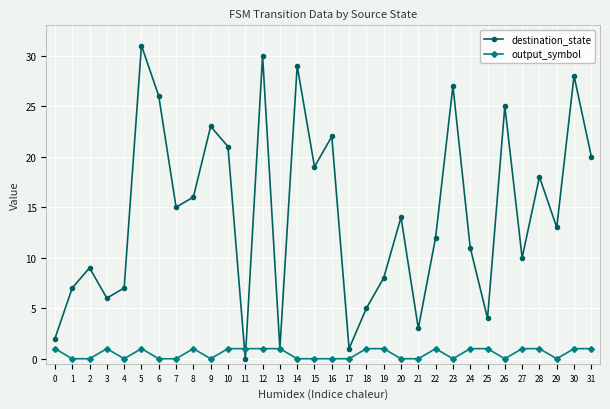

The output_symbol series shows 1 at 8. True or false?

True